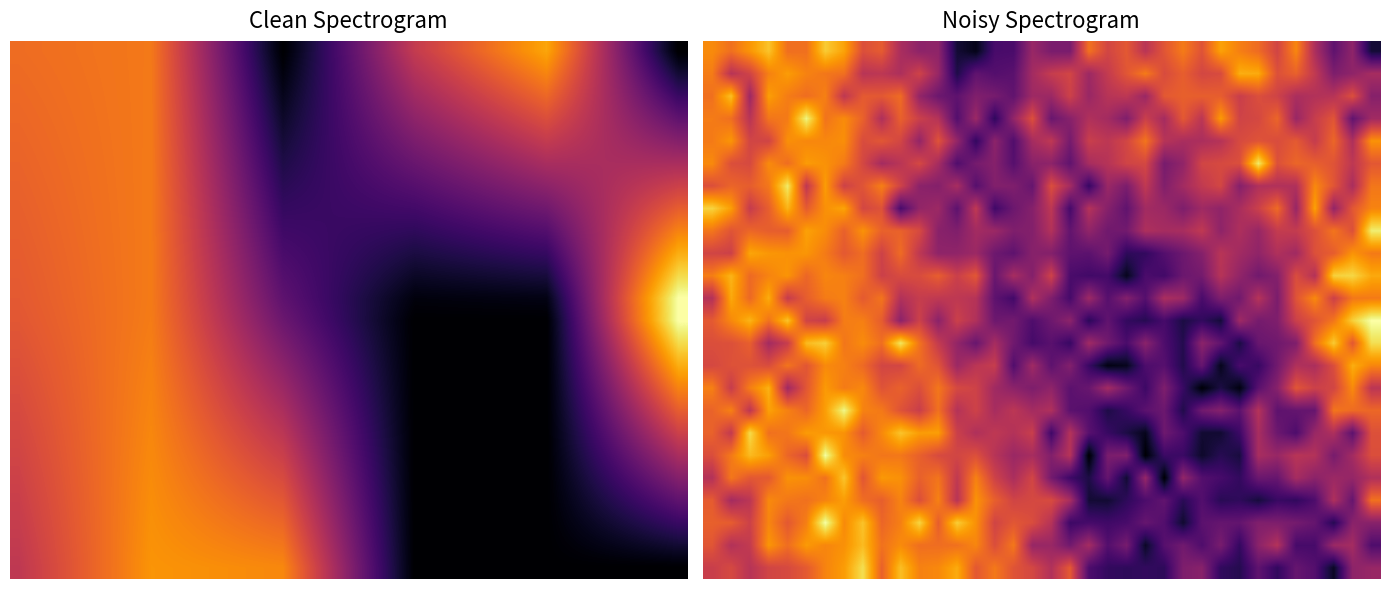

Reading left to right, what are all the values shown in this chart?

row_0: 7.2	6.3	7.5	8.8	6.3	6.4	9.0	7.9	5.1	5.6	3.2	2.2	2.3	-1.8	-2.5	-0.1	-0.0	2.6	1.6	1.5	6.4	4.7	5.5	3.7	5.4	6.7	5.3	7.9	6.8	6.2	4.6	7.1	3.3	0.7	2.3	-1.8
row_1: 6.7	3.7	4.6	6.9	7.7	6.9	6.6	6.3	3.7	3.9	3.3	4.6	2.6	-1.4	0.7	0.3	0.5	3.0	4.2	4.7	2.8	4.1	5.4	6.7	4.9	5.7	4.7	5.0	8.2	8.1	5.2	5.8	4.0	1.7	2.3	3.1
row_2: 6.3	8.7	2.7	7.7	6.7	6.2	6.9	3.9	5.6	5.5	6.2	2.4	1.1	0.6	1.8	1.5	0.8	2.8	2.7	4.5	2.6	3.7	3.9	2.7	5.5	5.8	5.7	5.7	4.3	5.1	4.5	3.2	3.5	3.6	5.1	2.0
row_3: 6.7	6.3	3.7	6.5	6.7	10.2	6.4	7.2	5.9	3.4	5.8	4.4	3.6	0.3	2.7	-0.9	2.4	5.1	1.0	2.0	3.4	3.0	1.8	4.4	3.0	5.5	3.8	7.6	4.6	4.8	6.0	2.6	4.3	5.4	0.7	2.9
row_4: 6.7	7.5	4.7	4.6	7.3	7.1	7.1	7.3	5.0	5.5	4.7	2.4	5.3	2.5	-0.8	2.2	0.2	3.1	3.9	1.4	4.3	3.9	4.7	6.5	3.7	3.2	3.2	3.6	4.9	5.3	5.0	5.6	4.2	6.0	3.3	7.4
row_5: 7.2	5.1	4.9	7.2	6.2	7.7	7.4	6.7	4.8	3.0	3.7	4.8	3.1	0.2	1.4	2.0	0.4	2.1	2.2	0.7	3.1	3.6	4.6	4.8	1.5	2.3	4.7	4.9	5.1	9.9	5.2	6.0	5.7	5.3	3.9	5.5
row_6: 5.1	6.0	5.7	6.6	9.9	3.9	7.7	4.5	5.3	6.8	4.6	2.2	1.9	3.2	0.4	1.9	1.8	0.9	5.1	3.0	-0.7	2.7	1.6	4.0	1.8	3.0	4.0	4.7	2.0	3.4	3.4	3.4	7.1	5.4	3.2	6.6
row_7: 9.2	7.8	4.2	5.7	8.4	5.6	7.3	7.9	4.7	5.2	-0.1	2.4	2.8	0.6	4.0	-0.4	1.1	2.0	3.9	-0.2	3.6	2.0	0.7	2.9	2.7	1.7	2.8	2.3	3.2	4.4	6.2	2.6	7.9	2.4	5.5	7.0
row_8: 6.5	5.3	6.0	5.7	5.7	7.8	7.2	5.8	7.4	5.8	5.9	4.9	2.1	1.8	3.0	2.7	1.8	1.9	3.5	0.8	2.4	1.2	1.3	3.3	3.1	3.2	4.0	2.3	3.3	2.6	4.1	4.1	5.1	6.5	5.1	10.0
row_9: 4.6	4.4	8.0	7.5	7.4	7.5	6.7	5.5	6.2	4.5	6.2	3.9	2.3	2.3	2.7	1.2	0.6	2.0	1.9	0.7	0.6	1.4	-0.9	-0.8	0.3	1.1	2.0	3.7	2.9	2.3	3.4	2.9	5.2	5.7	7.4	6.7
row_10: 6.8	8.4	6.1	7.0	7.5	6.0	7.0	6.8	6.3	4.4	4.9	5.0	5.7	4.4	5.5	1.0	3.1	1.9	4.5	-0.0	-0.3	-0.2	-2.4	-0.0	-0.3	1.1	1.4	3.7	2.4	1.3	1.9	5.0	3.5	9.2	9.3	8.1
row_11: 3.5	8.1	6.1	8.1	4.2	5.7	6.7	6.9	5.6	6.5	3.5	4.2	4.0	3.9	3.6	0.6	-0.3	3.4	1.7	-0.2	2.8	0.4	1.9	0.3	3.2	2.8	-0.1	1.7	1.3	3.6	1.6	5.3	7.2	4.4	6.6	6.7
row_12: 5.5	7.1	8.4	6.4	8.8	4.6	4.3	6.8	6.8	5.7	2.2	4.5	2.1	4.4	3.4	1.1	1.3	0.1	1.2	2.2	-1.0	0.7	-0.8	-1.1	-0.2	-1.5	-0.8	-1.7	2.8	1.4	1.7	4.4	5.3	6.5	9.1	10.7
row_13: 5.1	5.2	5.7	3.0	4.3	8.6	9.1	6.5	7.2	6.3	9.8	6.4	4.1	2.4	1.0	3.1	1.3	-0.2	0.5	-0.6	2.9	1.3	-0.0	2.1	0.1	-1.2	2.2	0.8	-1.5	1.0	1.2	1.8	6.3	9.0	5.5	9.5
row_14: 4.8	5.2	5.2	5.0	6.5	5.4	7.2	6.9	6.1	4.7	4.7	6.2	5.3	2.7	3.8	4.2	0.2	2.9	0.6	1.9	-0.6	-2.6	-2.3	0.1	0.4	-1.3	0.9	-2.4	-0.1	-0.6	1.3	3.4	3.3	5.1	8.2	7.0
row_15: 6.9	4.2	6.8	8.3	2.9	5.5	7.6	6.7	7.1	5.3	5.8	5.1	6.6	4.8	4.5	2.9	2.2	1.7	2.3	0.5	1.0	3.0	1.3	-0.5	1.7	-0.6	-2.9	-1.5	-2.7	0.5	2.0	5.4	4.5	4.7	7.2	3.8
row_16: 5.9	6.9	3.8	7.8	6.9	6.0	7.7	10.3	6.9	6.6	5.3	4.3	6.4	3.6	4.5	3.1	3.8	3.0	3.4	0.5	0.2	-1.4	-0.6	0.5	1.1	-1.3	1.3	2.0	0.6	3.6	0.6	0.8	0.9	6.5	6.2	6.0
row_17: 5.9	4.1	9.5	6.3	6.5	7.7	7.5	7.4	5.6	7.1	8.8	7.7	7.7	4.4	3.4	3.9	3.5	4.3	-0.4	3.6	0.5	-0.6	-1.5	-2.4	1.2	0.1	-1.9	-1.9	-0.5	3.2	1.1	0.1	2.6	3.3	0.6	5.2
row_18: 5.0	6.6	8.5	7.7	6.0	5.0	10.6	7.2	6.9	6.5	6.6	5.8	4.9	4.7	5.1	3.7	2.7	3.1	1.9	3.6	-3.1	1.6	1.8	-3.0	-0.5	-0.5	-2.0	-1.1	-1.6	3.1	2.6	3.7	3.5	1.5	3.0	5.1
row_19: 3.5	6.6	5.5	5.6	7.4	7.3	6.4	8.8	5.4	7.6	7.3	5.8	6.5	4.0	6.9	4.5	3.2	4.7	1.4	-0.4	-1.4	0.9	-1.8	2.5	-3.0	2.4	0.3	-0.1	-0.8	1.1	0.9	3.1	2.2	2.7	2.5	3.4
row_20: 5.6	3.0	3.8	7.1	6.6	6.4	7.0	7.7	6.3	5.7	7.0	5.1	6.9	3.7	7.4	5.8	4.6	4.8	4.9	3.2	-1.8	-1.8	-0.9	0.0	0.7	-1.0	0.3	-1.1	-0.9	-1.7	-0.6	-0.8	0.1	3.4	0.9	6.4
row_21: 5.8	5.7	4.5	7.0	5.5	6.8	10.6	7.1	8.8	6.0	6.8	9.3	5.7	9.1	7.3	4.6	5.4	5.0	3.6	-0.5	-0.1	-0.4	-0.1	0.9	0.3	-1.9	0.5	0.9	0.8	1.8	1.7	1.4	0.9	-1.1	2.1	2.0
row_22: 5.4	3.5	4.1	7.5	6.3	7.6	7.0	7.4	8.6	6.4	7.2	6.3	6.3	6.4	7.0	5.1	6.6	2.5	2.6	1.3	3.0	0.3	1.5	-2.1	0.4	1.3	0.1	1.5	-0.7	2.2	3.6	-0.1	-0.1	2.7	3.0	0.1
row_23: 4.3	4.9	3.7	4.6	4.9	5.6	7.0	7.7	9.6	5.8	8.7	6.9	7.1	8.1	5.5	6.6	5.3	4.8	3.5	5.6	0.1	-0.8	-0.9	-0.8	-0.9	1.7	2.0	-0.8	-1.2	0.7	-0.8	0.9	0.3	-2.2	2.2	2.6